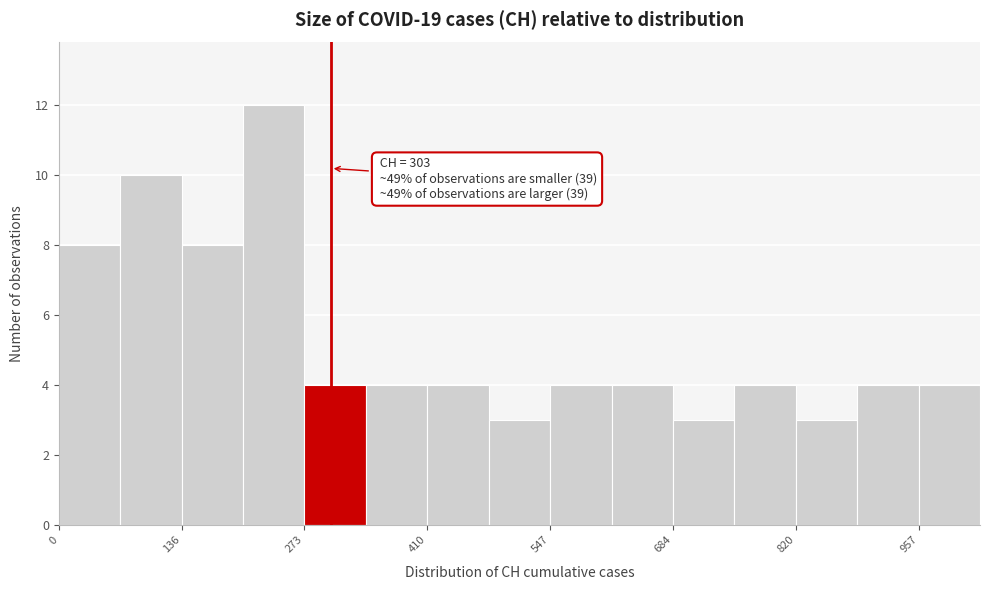

Around what value on the x-axis is the tallest bar? Give the approximate position of its centre, as read against the axis.

240